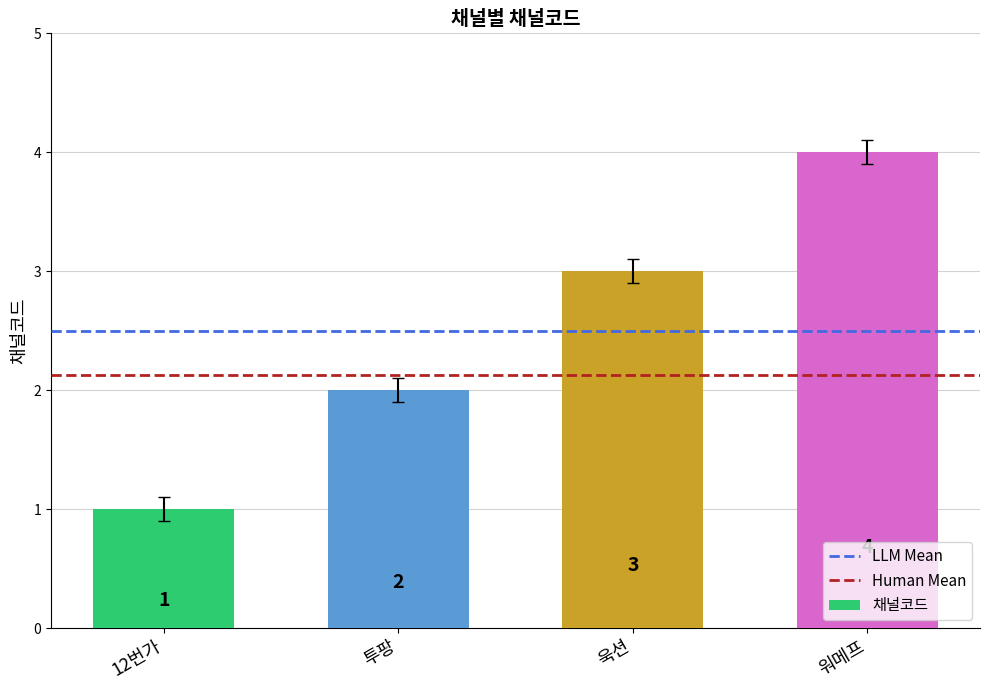

Which label corresponds to the largest value in the chart?

워메프